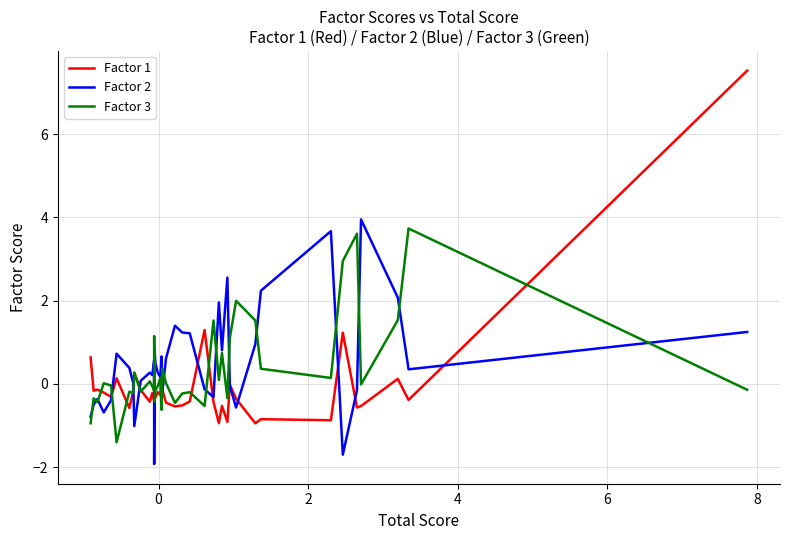

After their last crossing, which series has the higher values: Factor 3 or Factor 2?

Factor 2